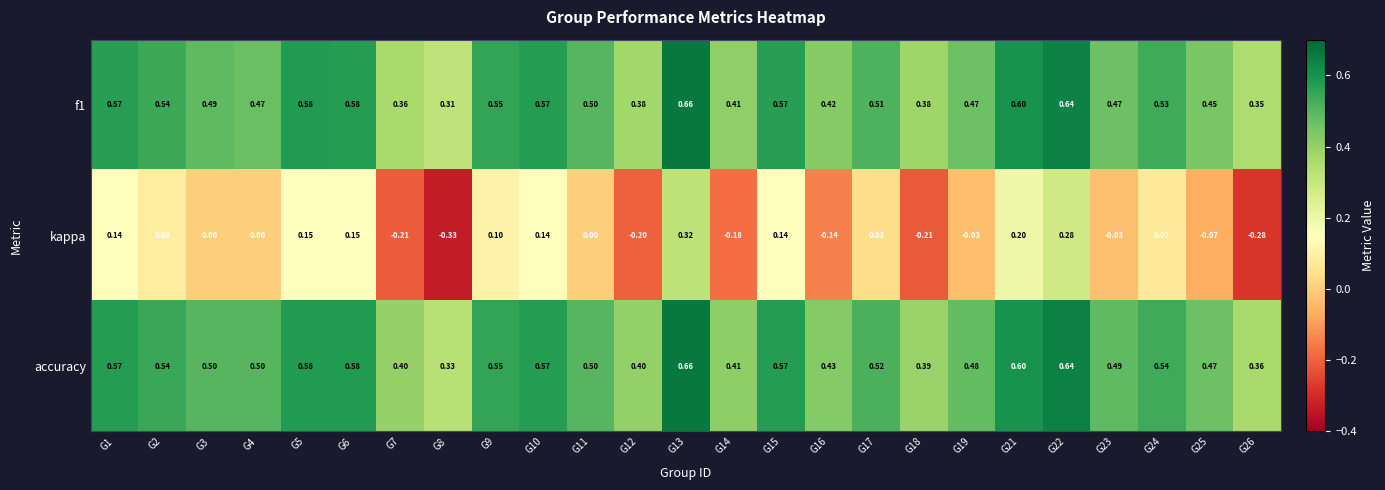

Which series has the largest total across all categories?

accuracy